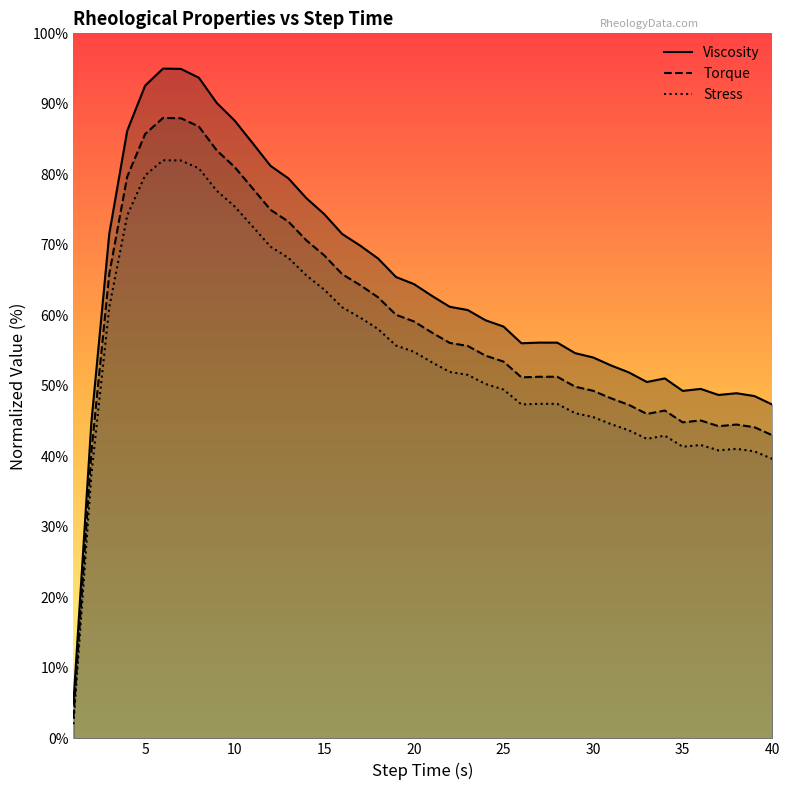

Reading left to right, transcribe all the data shown in this chart.

Viscosity: 5.0	44.8	71.6	86.2	92.6	95.0	95.0	93.7	90.1	87.6	84.4	81.2	79.4	76.6	74.3	71.5	69.9	68.1	65.4	64.4	62.8	61.2	60.8	59.3	58.4	56.0	56.1	56.1	54.6	54.0	52.9	51.9	50.5	51.1	49.3	49.6	48.7	49.0	48.6	47.3
Torque: 3.0	40.6	65.9	79.7	85.7	88.0	88.0	86.8	83.4	81.0	78.0	75.0	73.3	70.6	68.5	65.8	64.3	62.6	60.1	59.1	57.6	56.1	55.7	54.3	53.4	51.2	51.3	51.3	49.9	49.3	48.2	47.3	46.0	46.5	44.8	45.1	44.3	44.5	44.1	43.0
Stress: 2.0	37.4	61.2	74.2	79.9	82.0	82.0	80.9	77.7	75.4	72.6	69.7	68.2	65.7	63.6	61.1	59.7	58.1	55.7	54.8	53.4	52.0	51.6	50.3	49.5	47.4	47.4	47.4	46.1	45.6	44.6	43.7	42.5	42.9	41.4	41.6	40.9	41.1	40.7	39.6